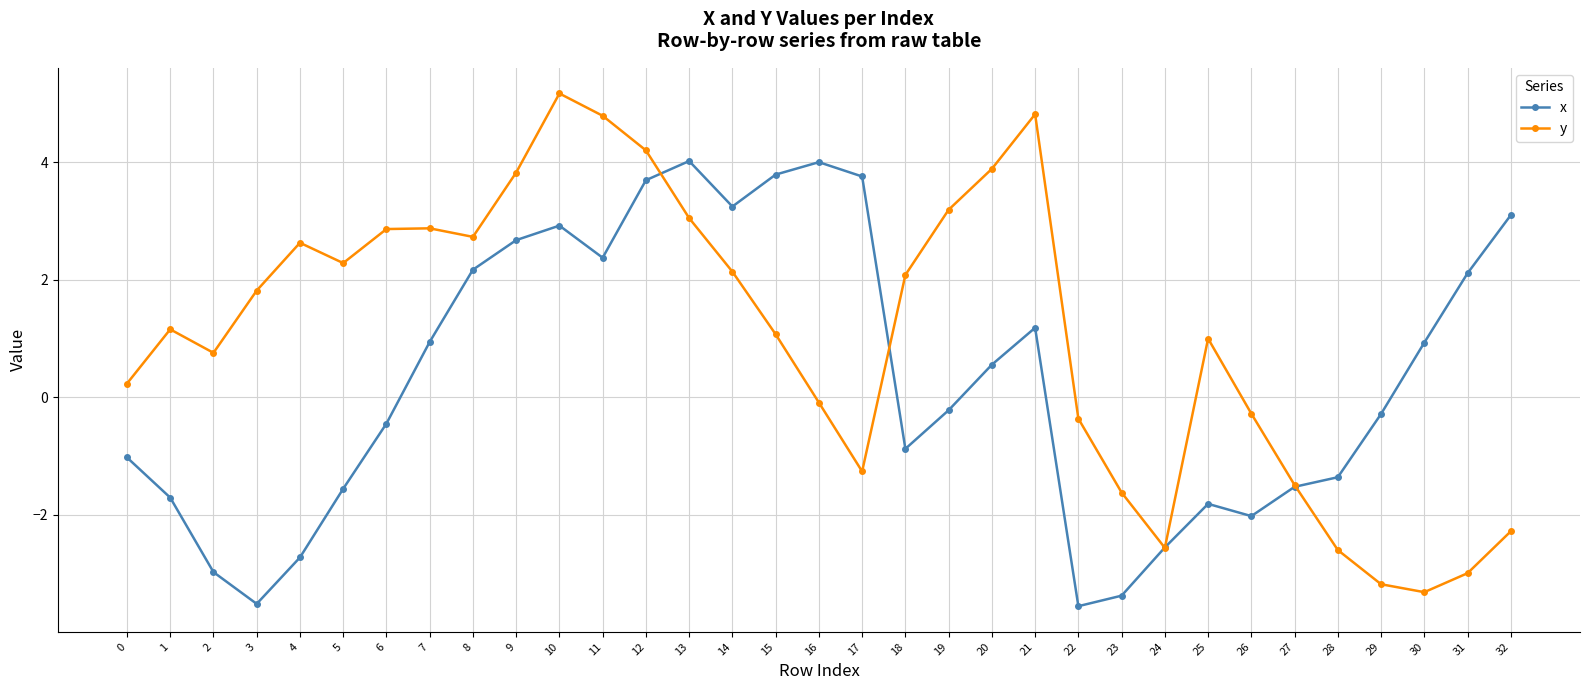

Between 22 and 26, which series saw the biggest shift?

x